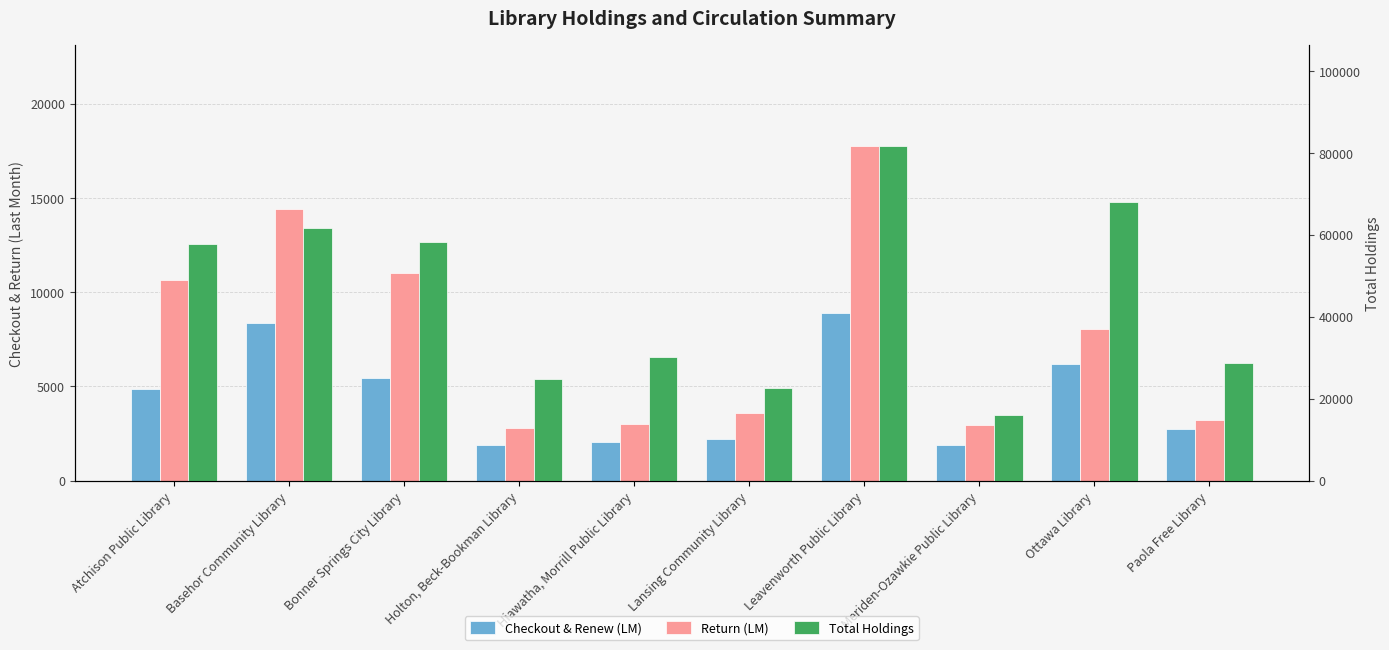

What is the total value across all series at Hiawatha, Morrill Public Library?

35190